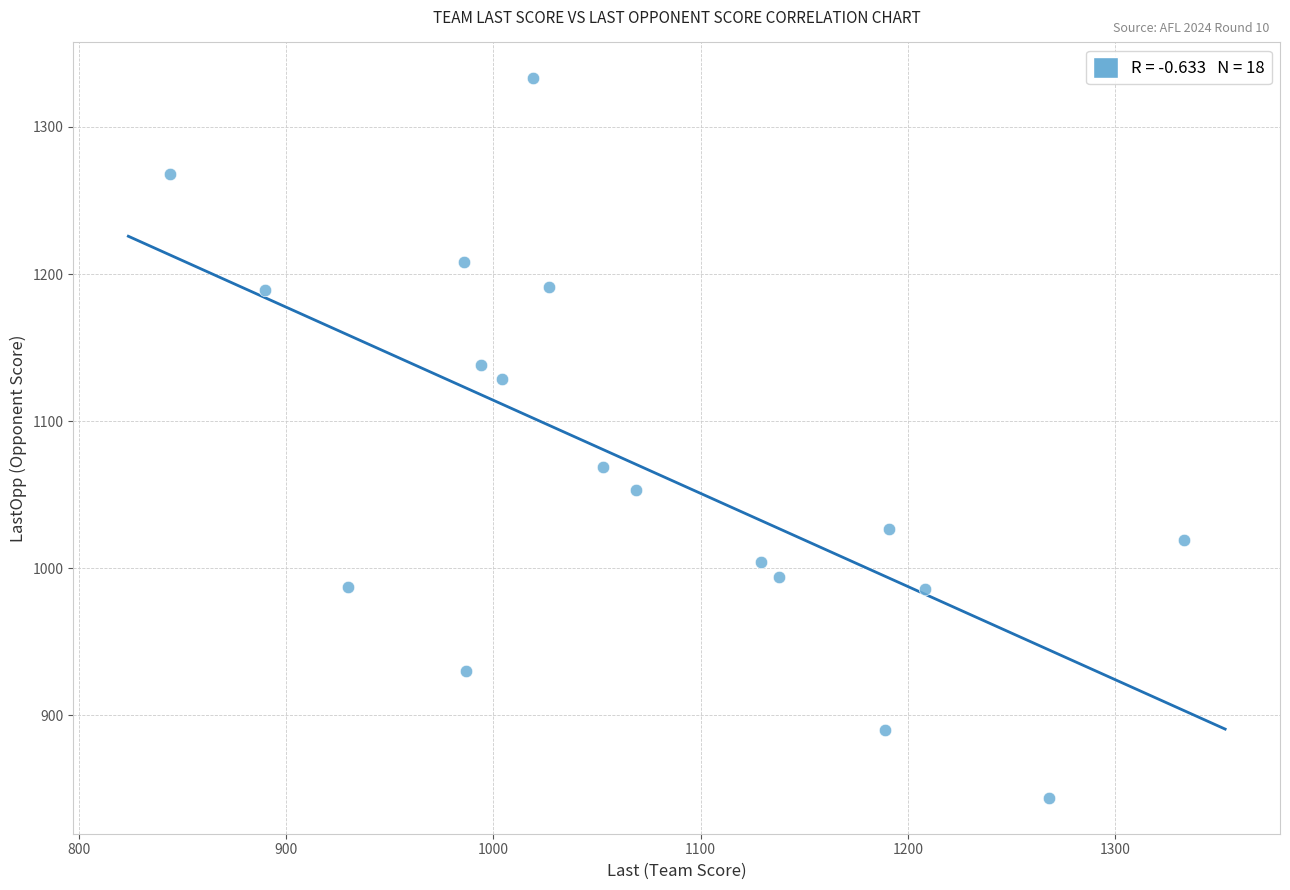

What Y value in the scatter plot is closest to 1088?

1069